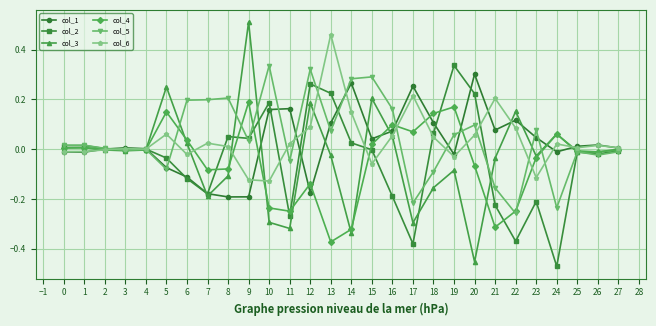

Which series has the widest spread of values?

col_3